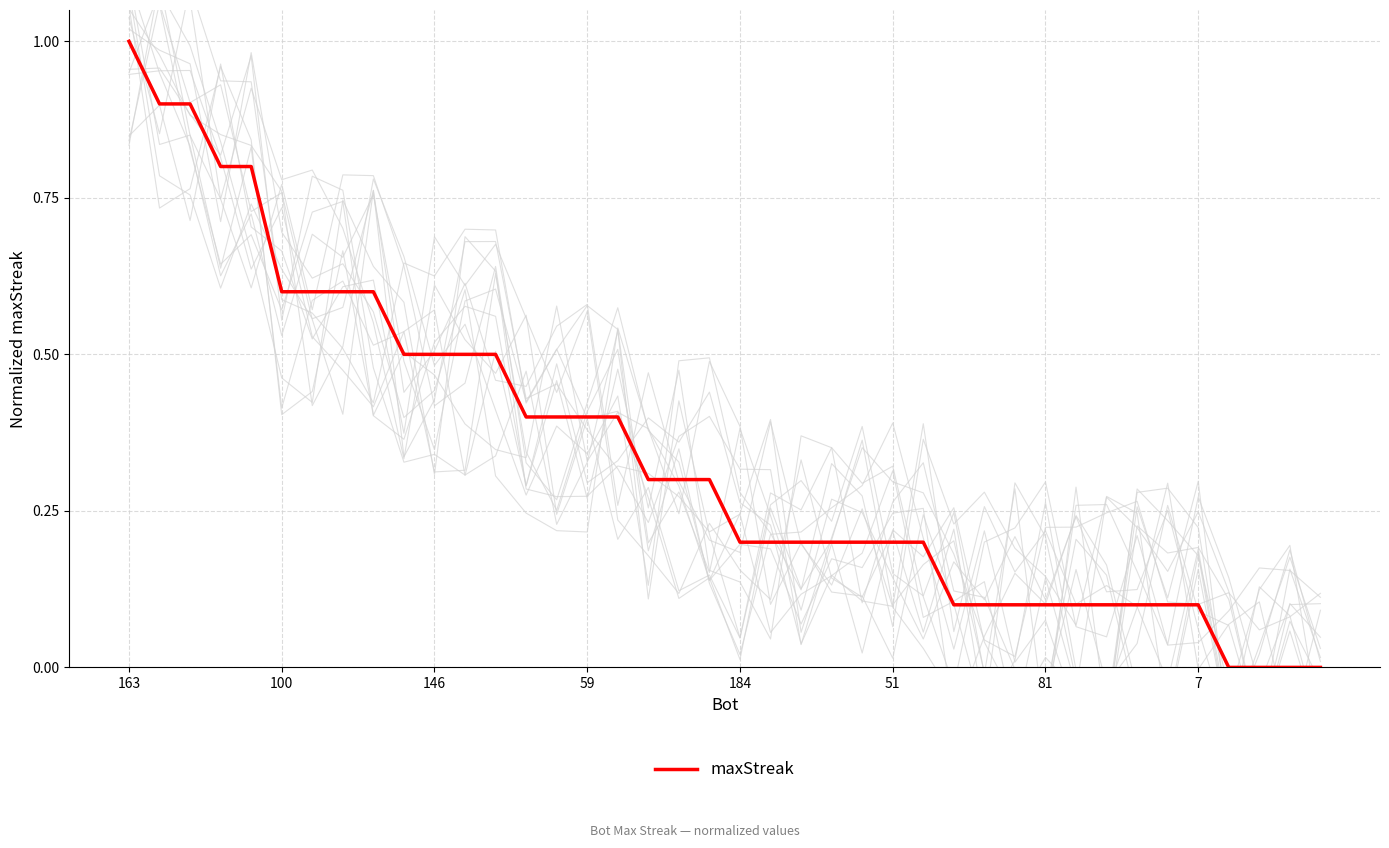

Which category has the highest value in the maxStreak series?

163